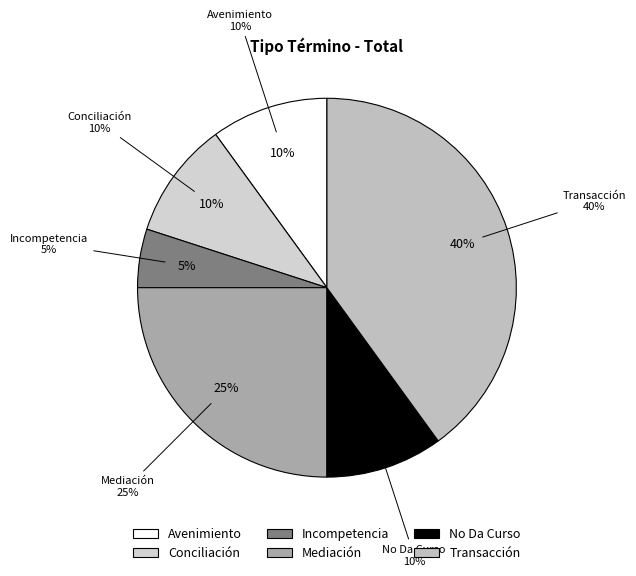

Rank the categories by value from highest to lowest.

Transacción, Mediación, Avenimiento, Conciliación, No Da Curso, Incompetencia